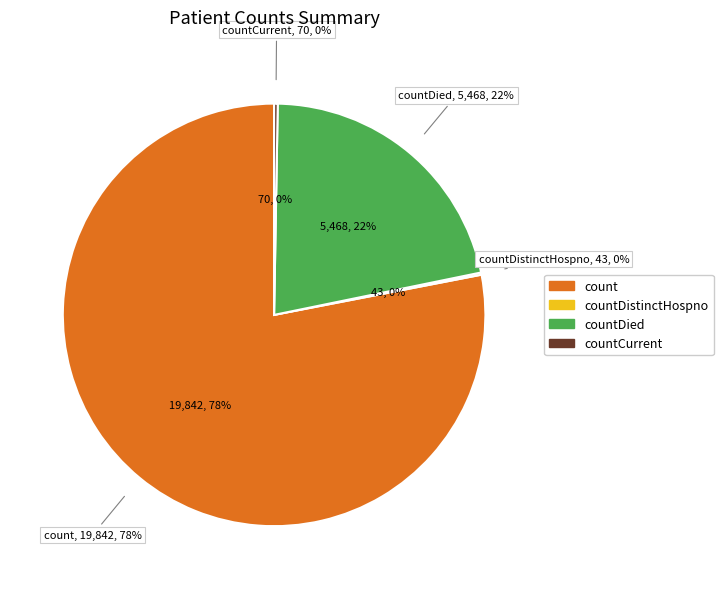

Which category has the biggest portion of the pie?

count